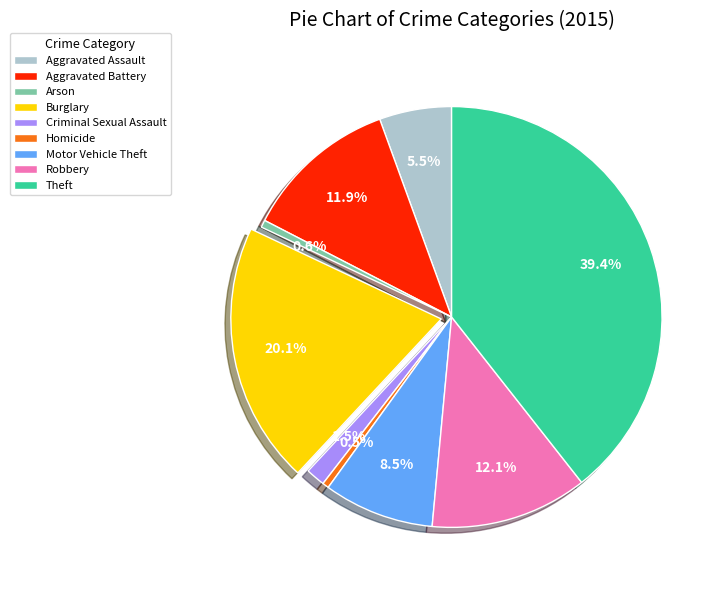

How many slices are in this pie chart?

9